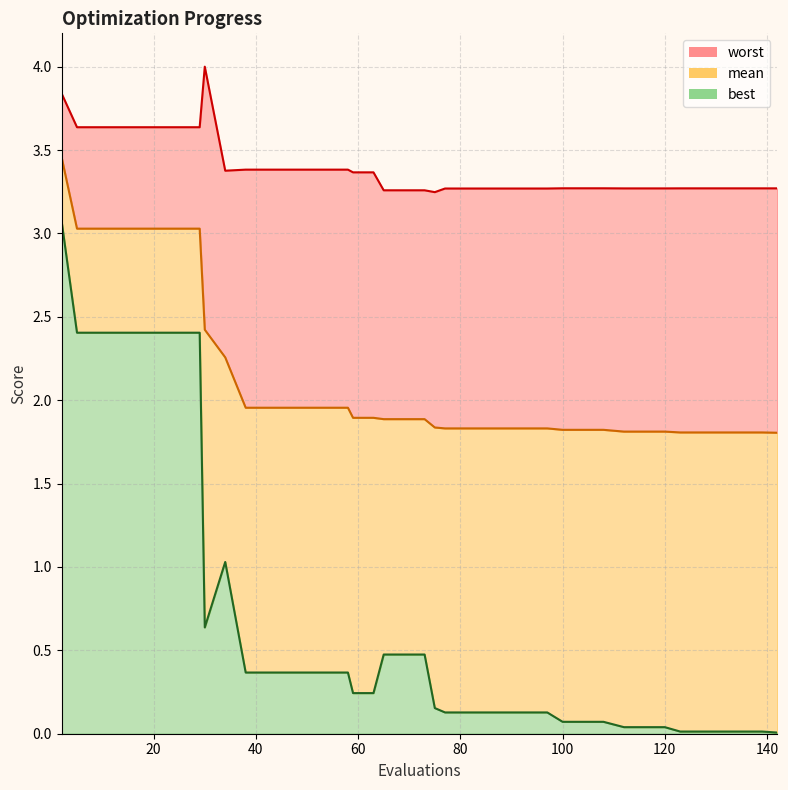

Reading left to right, list all the values displayed in this chart.

mean: 2=3.5	5=3.0	9=3.0	13=3.0	17=3.0	21=3.0	25=3.0	29=3.0	30=2.4	34=2.3	38=2.0	42=2.0	46=2.0	50=2.0	54=2.0	58=2.0	59=1.9	63=1.9	65=1.9	69=1.9	73=1.9	75=1.8	77=1.8	81=1.8	85=1.8	89=1.8	93=1.8	97=1.8	100=1.8	104=1.8	108=1.8	112=1.8	116=1.8	120=1.8	123=1.8	127=1.8	131=1.8	135=1.8	139=1.8	142=1.8
best: 2=3.1	5=2.4	9=2.4	13=2.4	17=2.4	21=2.4	25=2.4	29=2.4	30=0.6	34=1.0	38=0.4	42=0.4	46=0.4	50=0.4	54=0.4	58=0.4	59=0.2	63=0.2	65=0.5	69=0.5	73=0.5	75=0.2	77=0.1	81=0.1	85=0.1	89=0.1	93=0.1	97=0.1	100=0.1	104=0.1	108=0.1	112=0.0	116=0.0	120=0.0	123=0.0	127=0.0	131=0.0	135=0.0	139=0.0	142=0.0
worst: 2=3.8	5=3.6	9=3.6	13=3.6	17=3.6	21=3.6	25=3.6	29=3.6	30=4.0	34=3.4	38=3.4	42=3.4	46=3.4	50=3.4	54=3.4	58=3.4	59=3.4	63=3.4	65=3.3	69=3.3	73=3.3	75=3.2	77=3.3	81=3.3	85=3.3	89=3.3	93=3.3	97=3.3	100=3.3	104=3.3	108=3.3	112=3.3	116=3.3	120=3.3	123=3.3	127=3.3	131=3.3	135=3.3	139=3.3	142=3.3